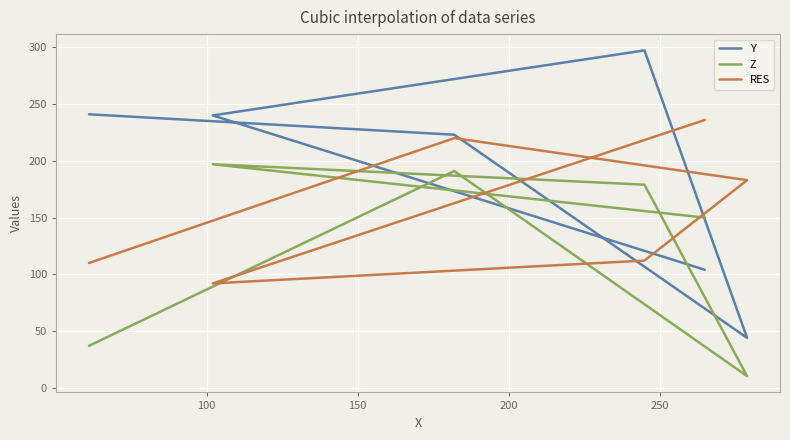

The Y series shows 501.7 at 150. True or false?

False